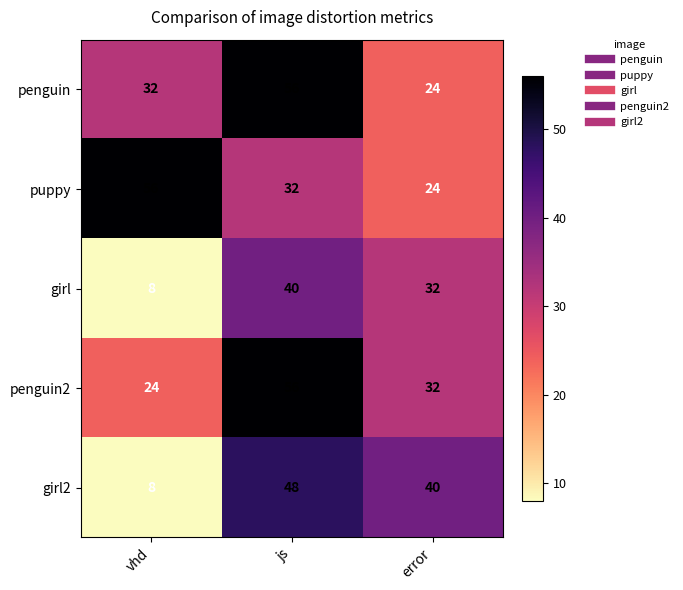

How many data points does each series have?

3